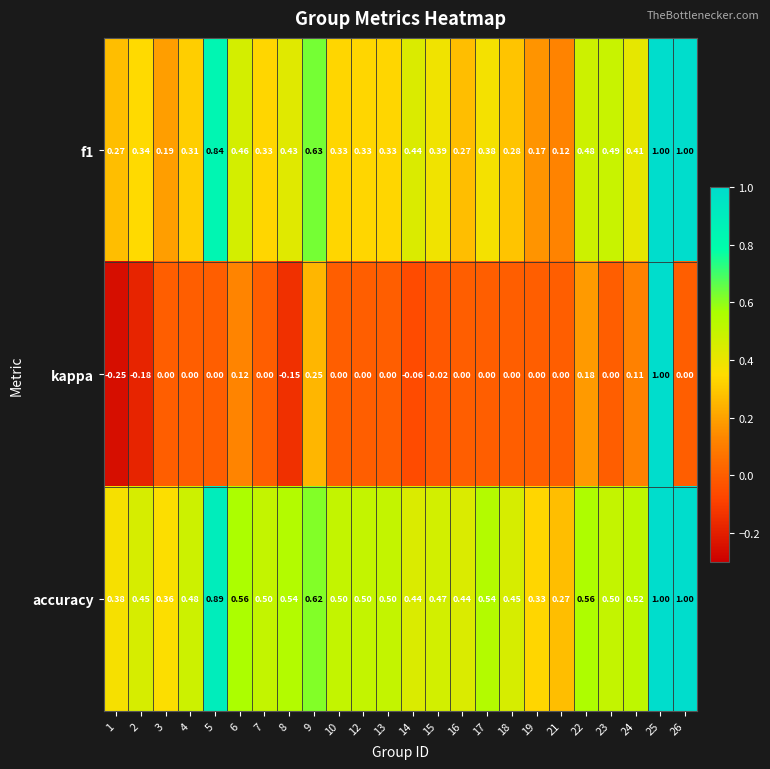

Is the value of kappa at 15 greater than the value of f1 at 3?

No